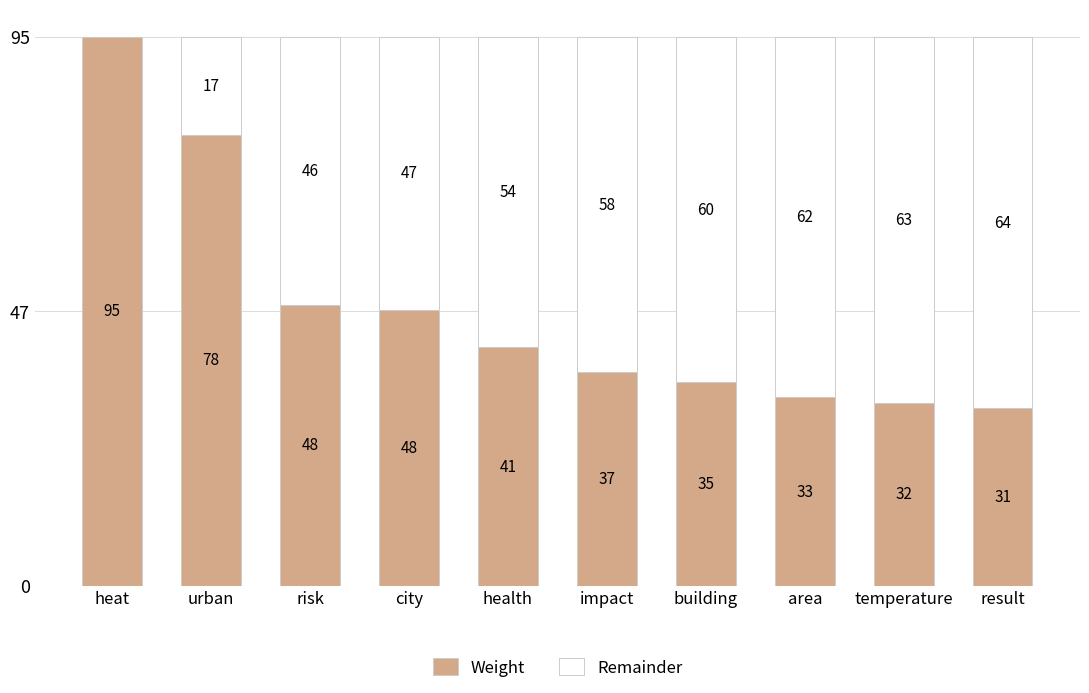

What are all the series names shown in the legend?

Weight, Remainder